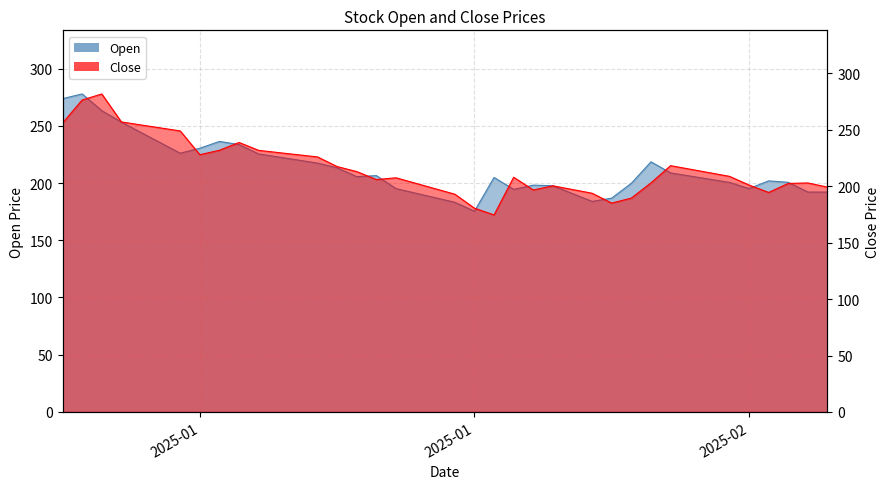

Reading left to right, transcribe all the data shown in this chart.

Open: 273.7	277.8	263.2	253.2	244.1	235.1	226.0	230.4	236.3	233.6	225.4	222.7	220.1	217.4	213.2	205.6	206.5	195.1	191.1	187.2	183.2	175.3	204.8	194.4	198.1	197.6	190.8	183.9	186.8	199.7	218.5	208.8	206.1	203.3	200.5	195.1	201.9	200.6	192.1	192.1
Close: 256.0	276.4	281.8	257.0	254.3	251.7	249.0	228.0	231.9	238.8	231.8	229.9	227.9	226.0	217.4	213.0	205.9	207.5	202.7	197.8	193.0	180.6	174.6	208.0	196.7	200.4	197.1	193.8	185.1	189.5	203.0	218.3	215.1	212.0	208.8	201.1	194.5	202.5	202.9	199.2